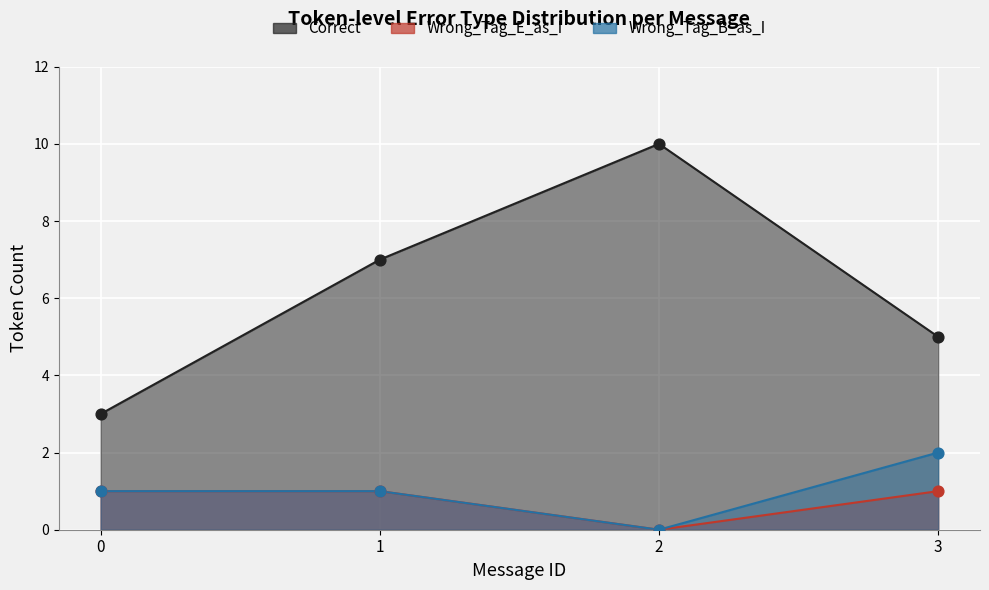

Is the value of Wrong_Tag_E_as_I at 2 greater than the value of Wrong_Tag_B_as_I at 2?

No